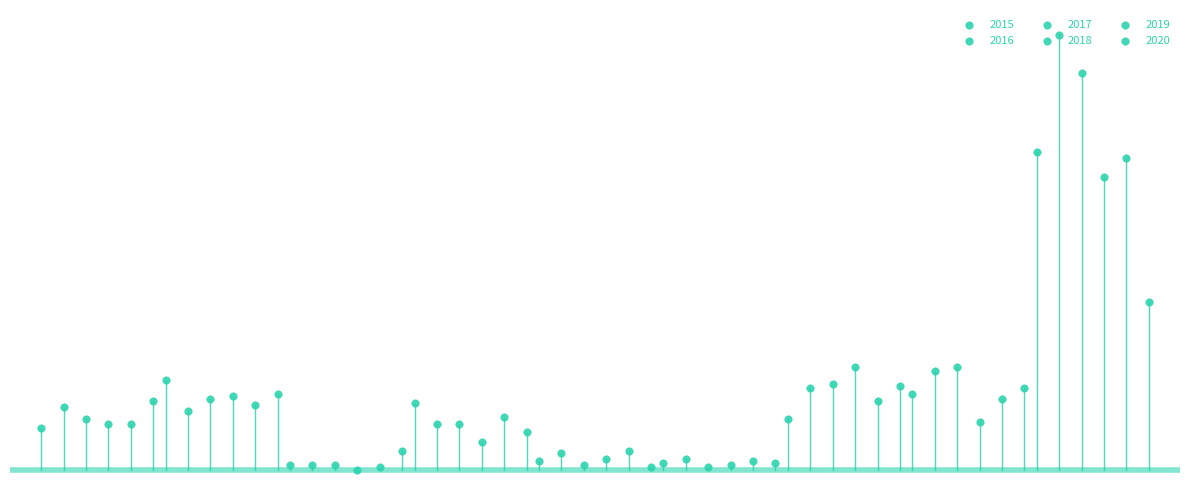

Which series reaches the minimum Y coordinate?

2018